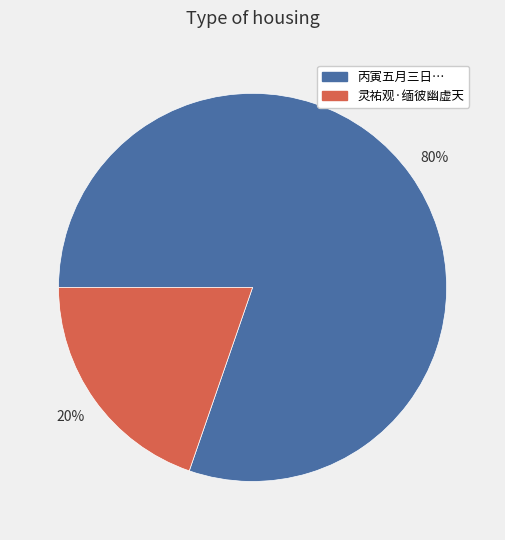

To the nearest percent, what is the average slice percentage?

50%